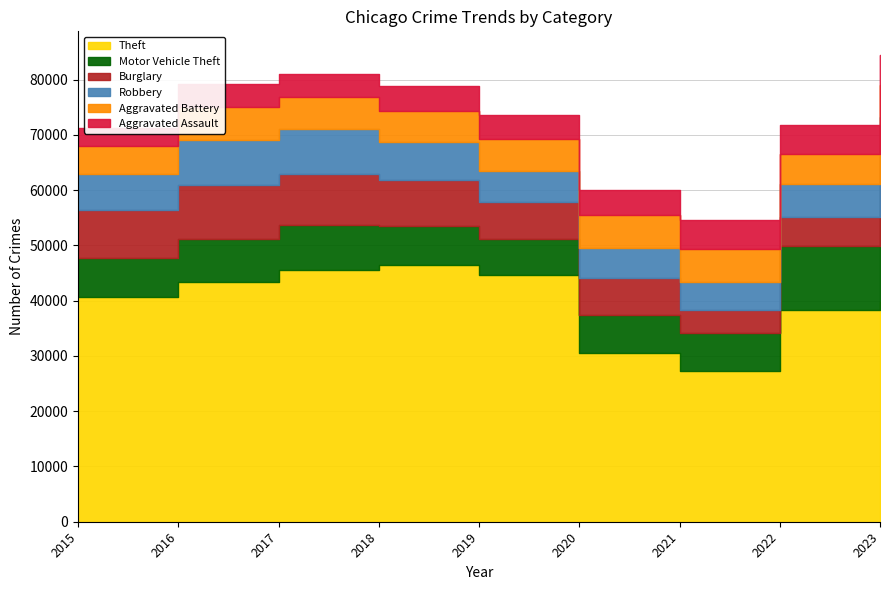

Between 2019 and 2023, which series saw the biggest shift?

Motor Vehicle Theft